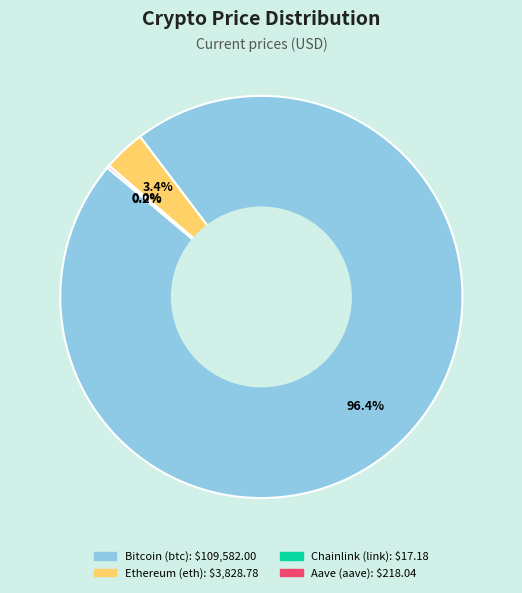

Which slice represents more than half of the pie?

Bitcoin (btc)